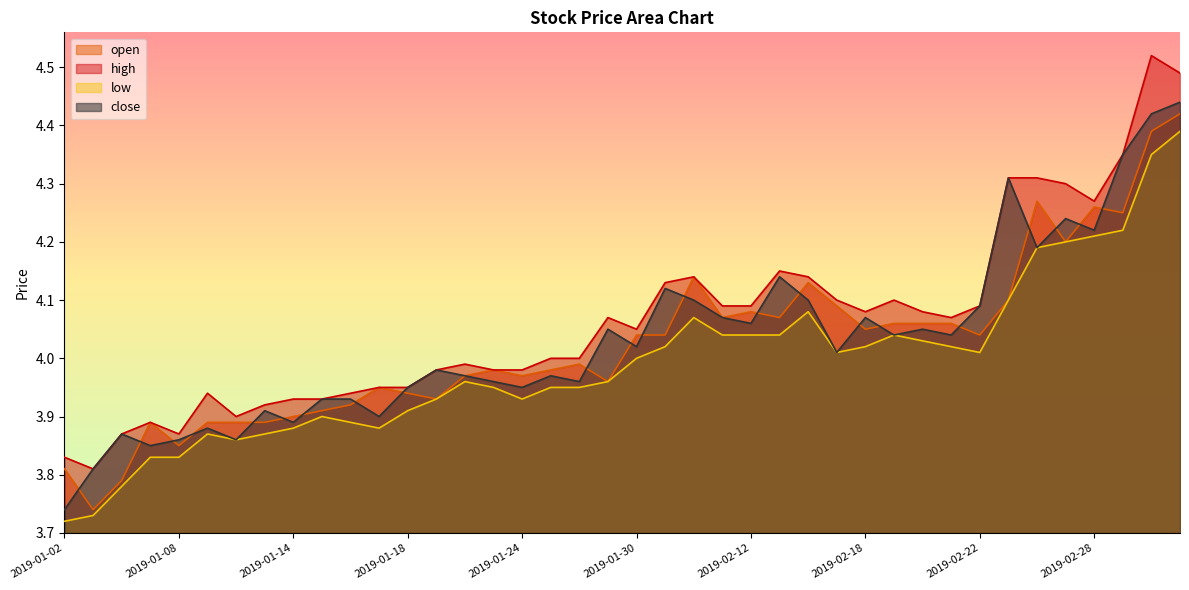

What value does the close series have at 2019-02-28?

4.2